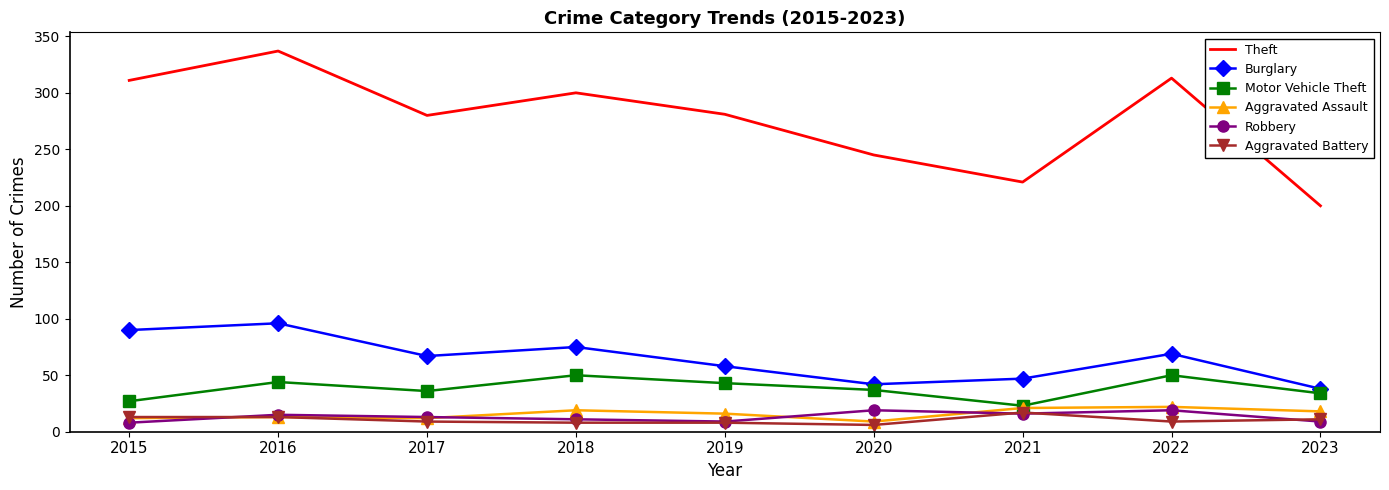

What are all the series names shown in the legend?

Theft, Burglary, Motor Vehicle Theft, Aggravated Assault, Robbery, Aggravated Battery